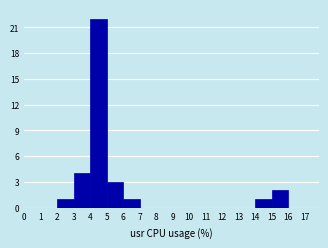

Reading left to right, list every bar in this chart as the range it spans on the x-axis followed by its height. The values are not printed on the chart, so give them approximately, as read against the axis.

0 to 1: 0
1 to 2: 0
2 to 3: 1
3 to 4: 4
4 to 5: 22
5 to 6: 3
6 to 7: 1
7 to 8: 0
8 to 9: 0
9 to 10: 0
10 to 11: 0
11 to 12: 0
12 to 13: 0
13 to 14: 0
14 to 15: 1
15 to 16: 2
16 to 17: 0